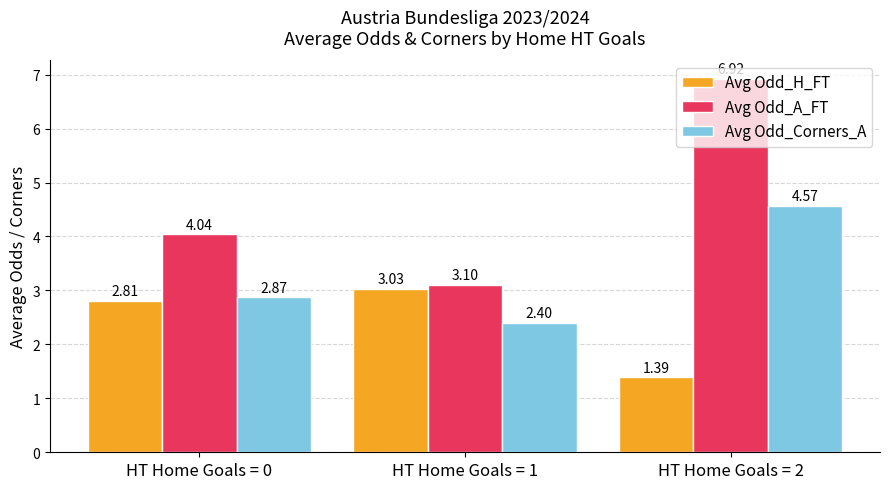

Which series has the largest total across all categories?

Avg Odd_A_FT